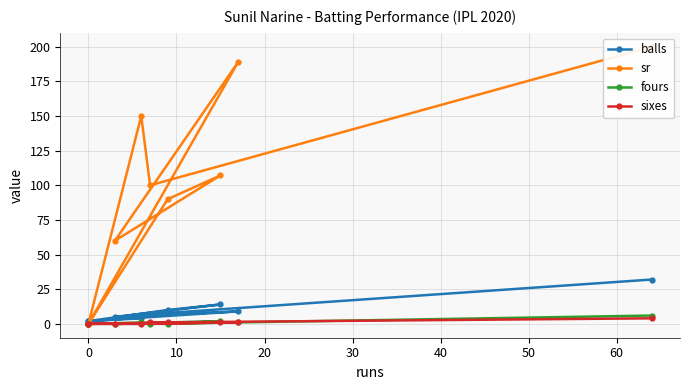

Which series has the widest spread of values?

sr